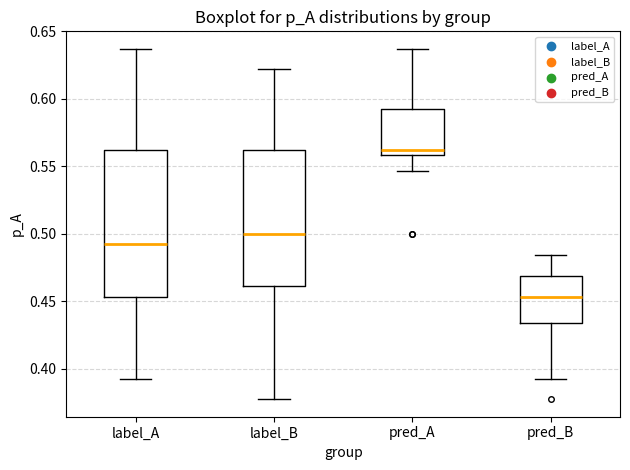

Reading left to right, read every box against the y-axis: the position of its median line, the range the box covers, and the ends of its whiskers. The values are not printed on the chart, so give them approximately, as read against the axis.

label_A: median 0.490, box 0.455 to 0.560, whiskers 0.390 to 0.635
label_B: median 0.500, box 0.460 to 0.560, whiskers 0.380 to 0.620
pred_A: median 0.560 (just above the box's lower edge), box 0.560 to 0.595, whiskers 0.545 to 0.635
pred_B: median 0.455, box 0.435 to 0.470, whiskers 0.390 to 0.485